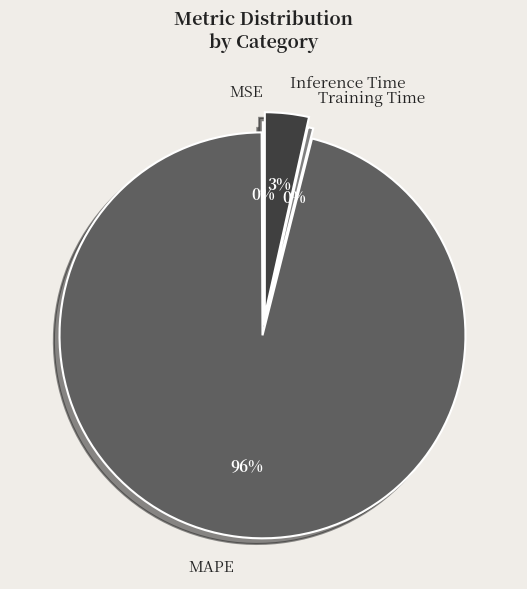

Which has a higher value, MAPE or Training Time?

MAPE